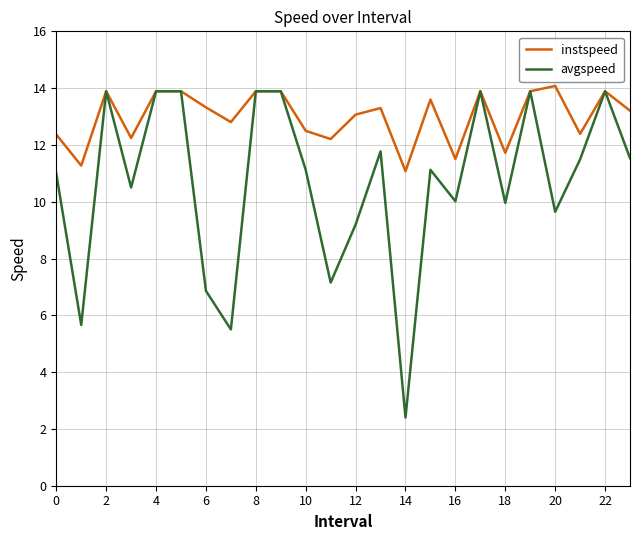

What is the maximum value shown in the chart?

14.1